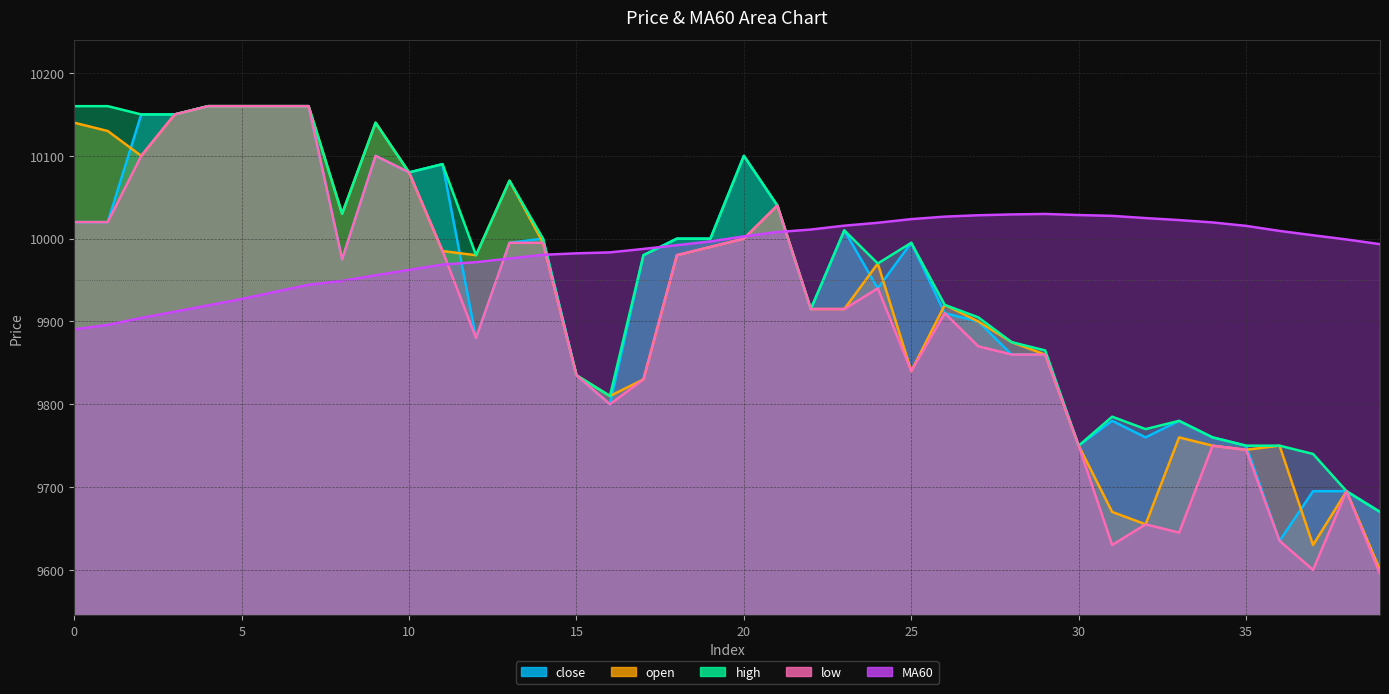

What is the total value across all series at 14?

49970.5